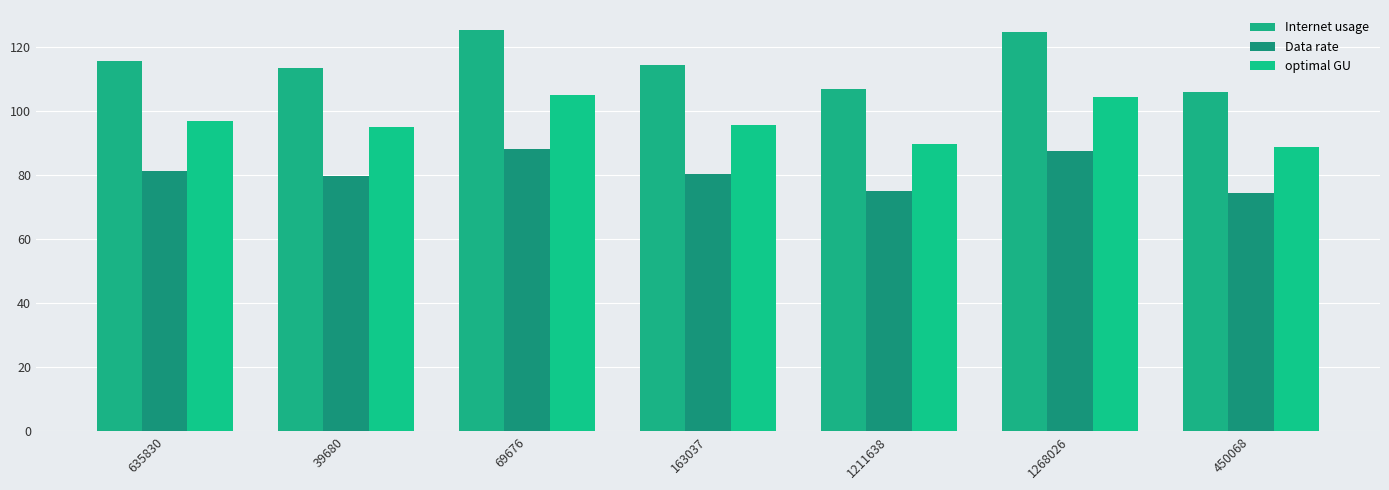

What is the minimum value for Data rate?

74.5